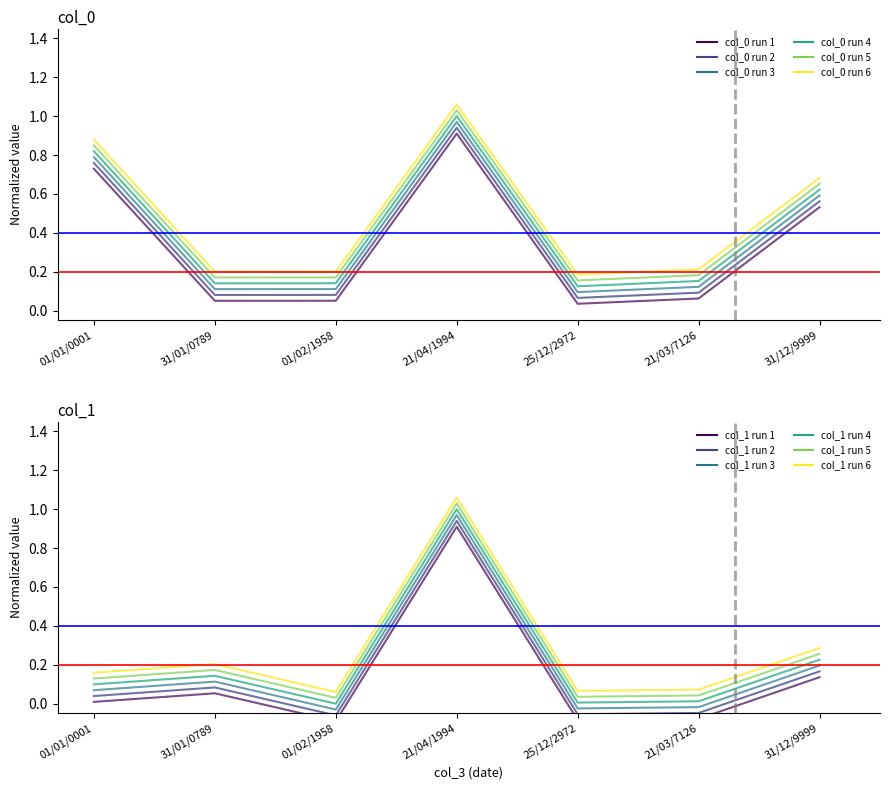

Which label corresponds to the largest value in the chart?

21/04/1994